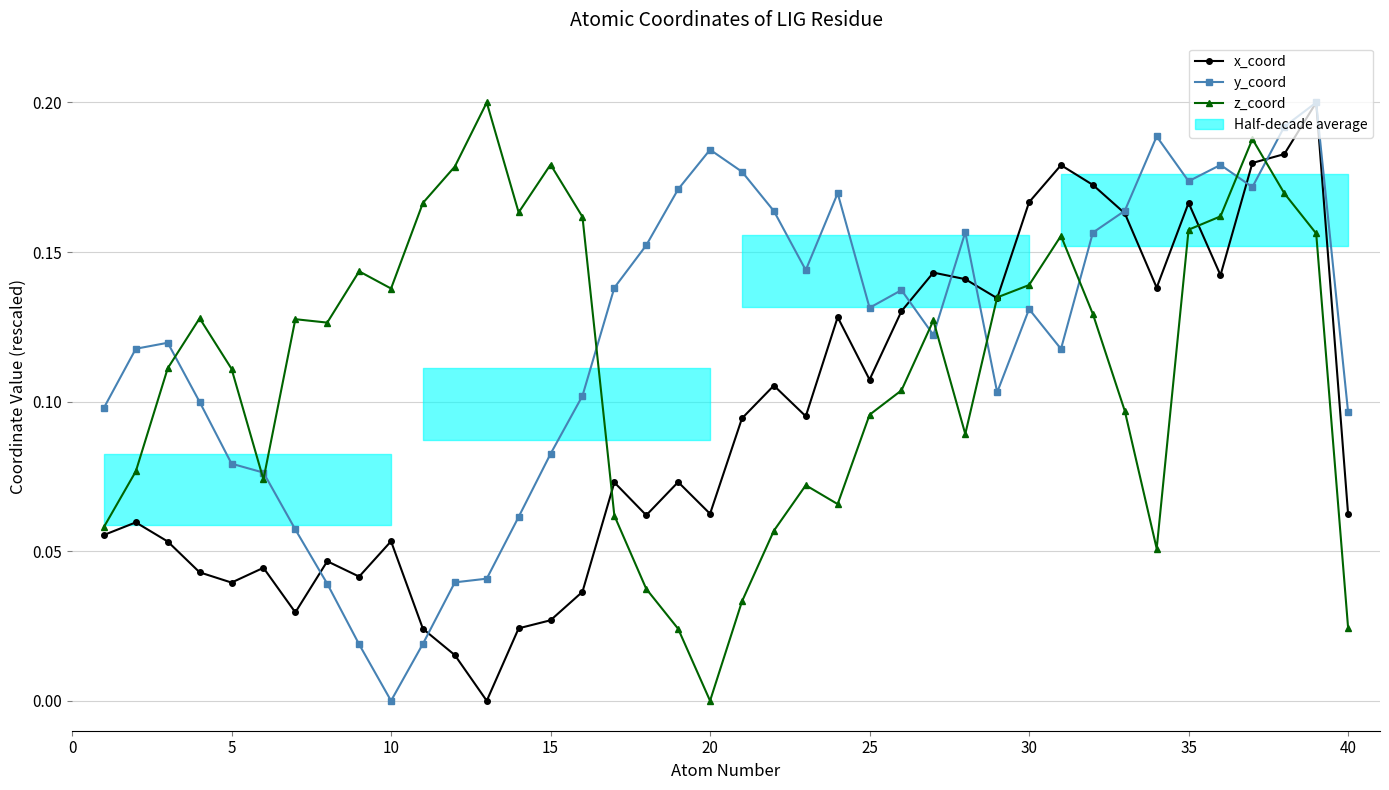

Does the chart have visible grid lines?

Yes